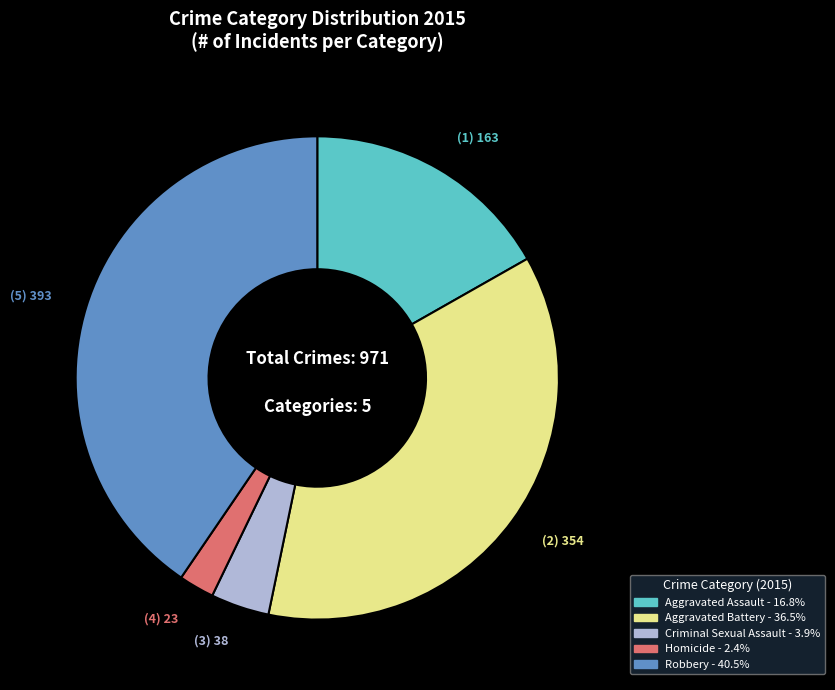

Does Criminal Sexual Assault represent more than half of the total?

No